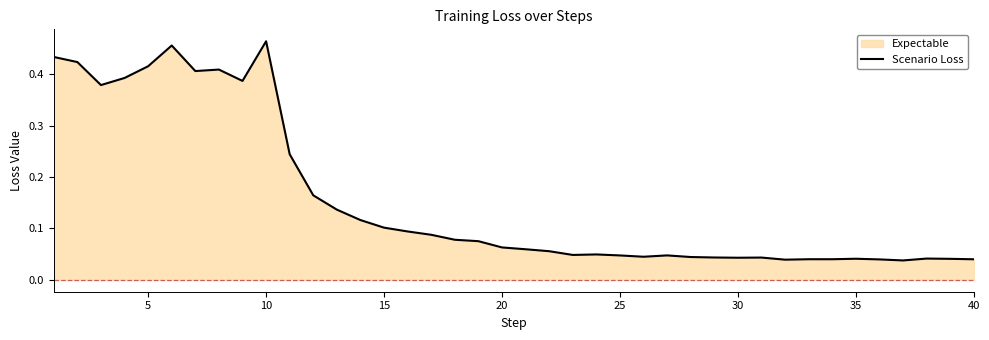

What is the maximum value shown in the chart?

0.5